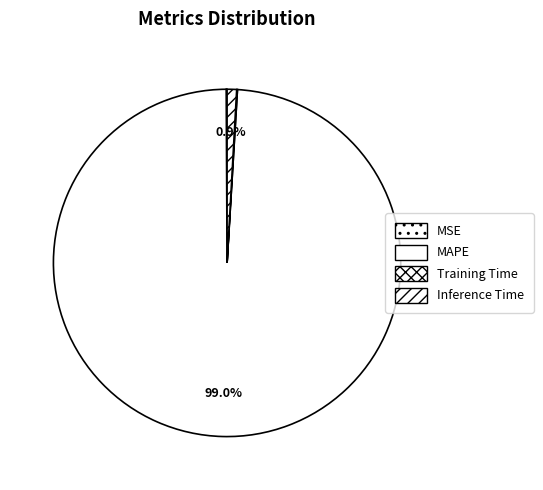

Which slice represents more than half of the pie?

MAPE